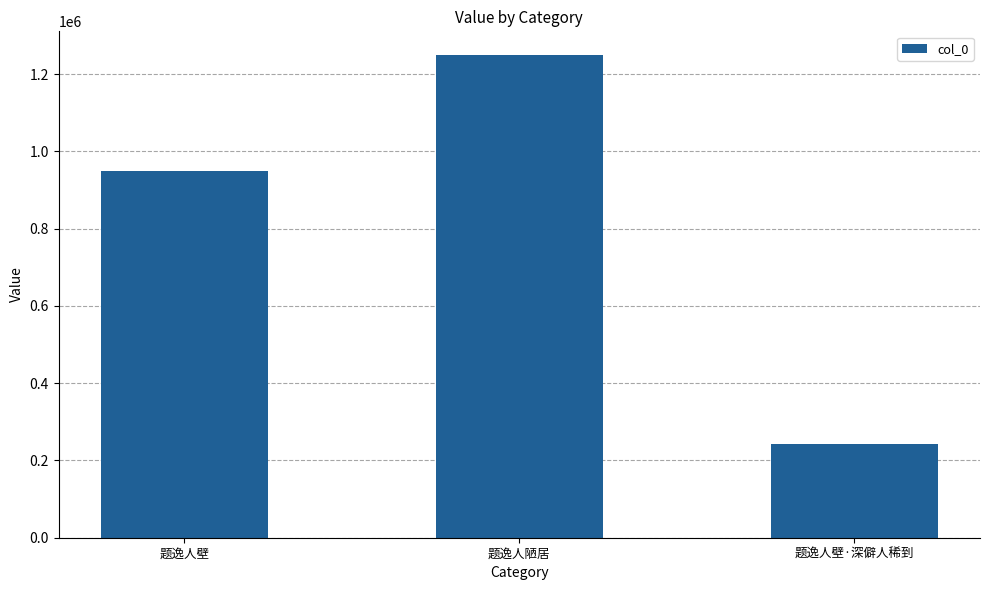

Read the value at 题逸人陋居, to the nearest 100.

1248000